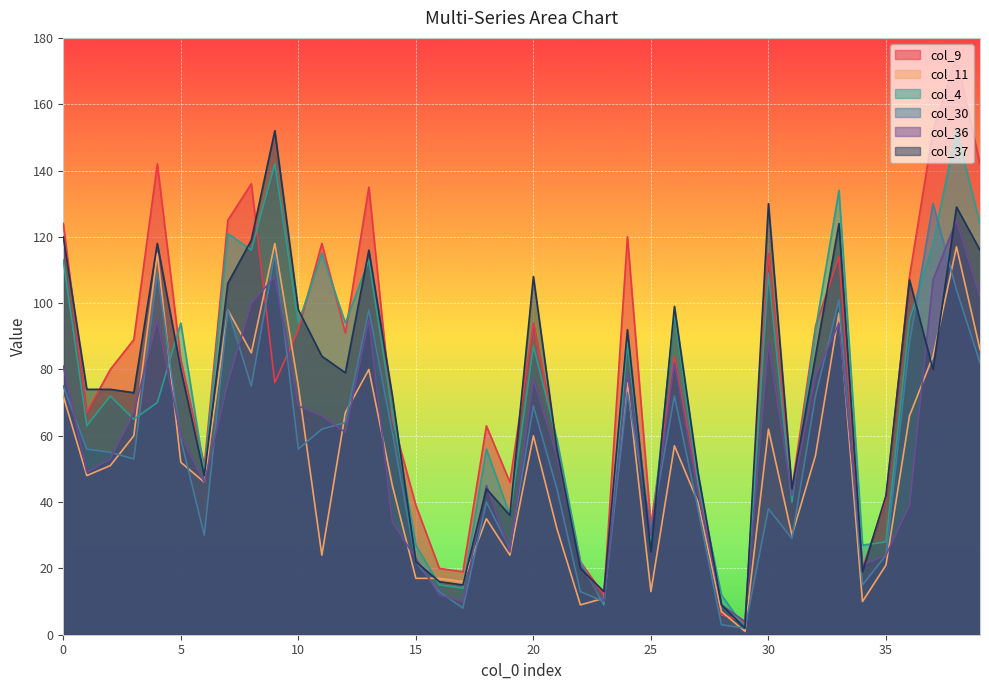

What is the maximum value for col_30?

130